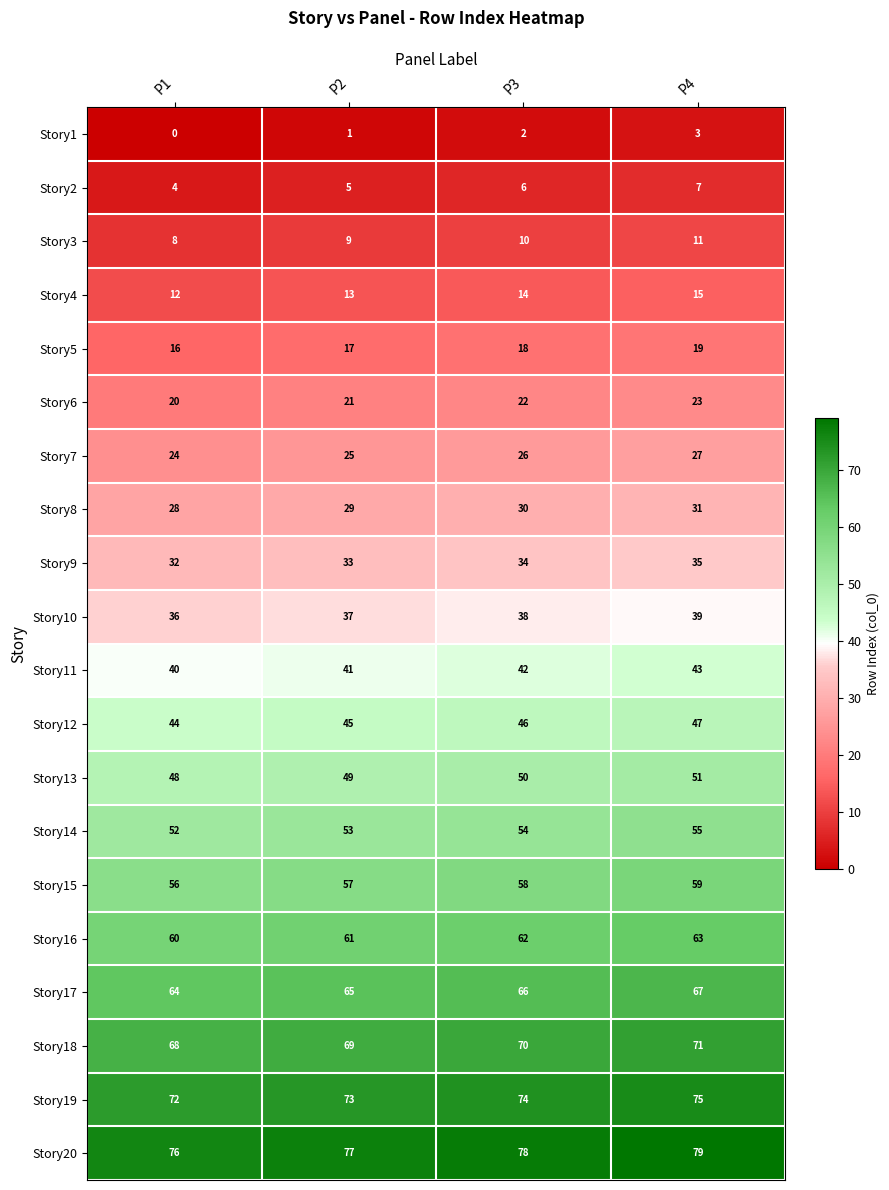

Which category has the highest value across all series?

P4